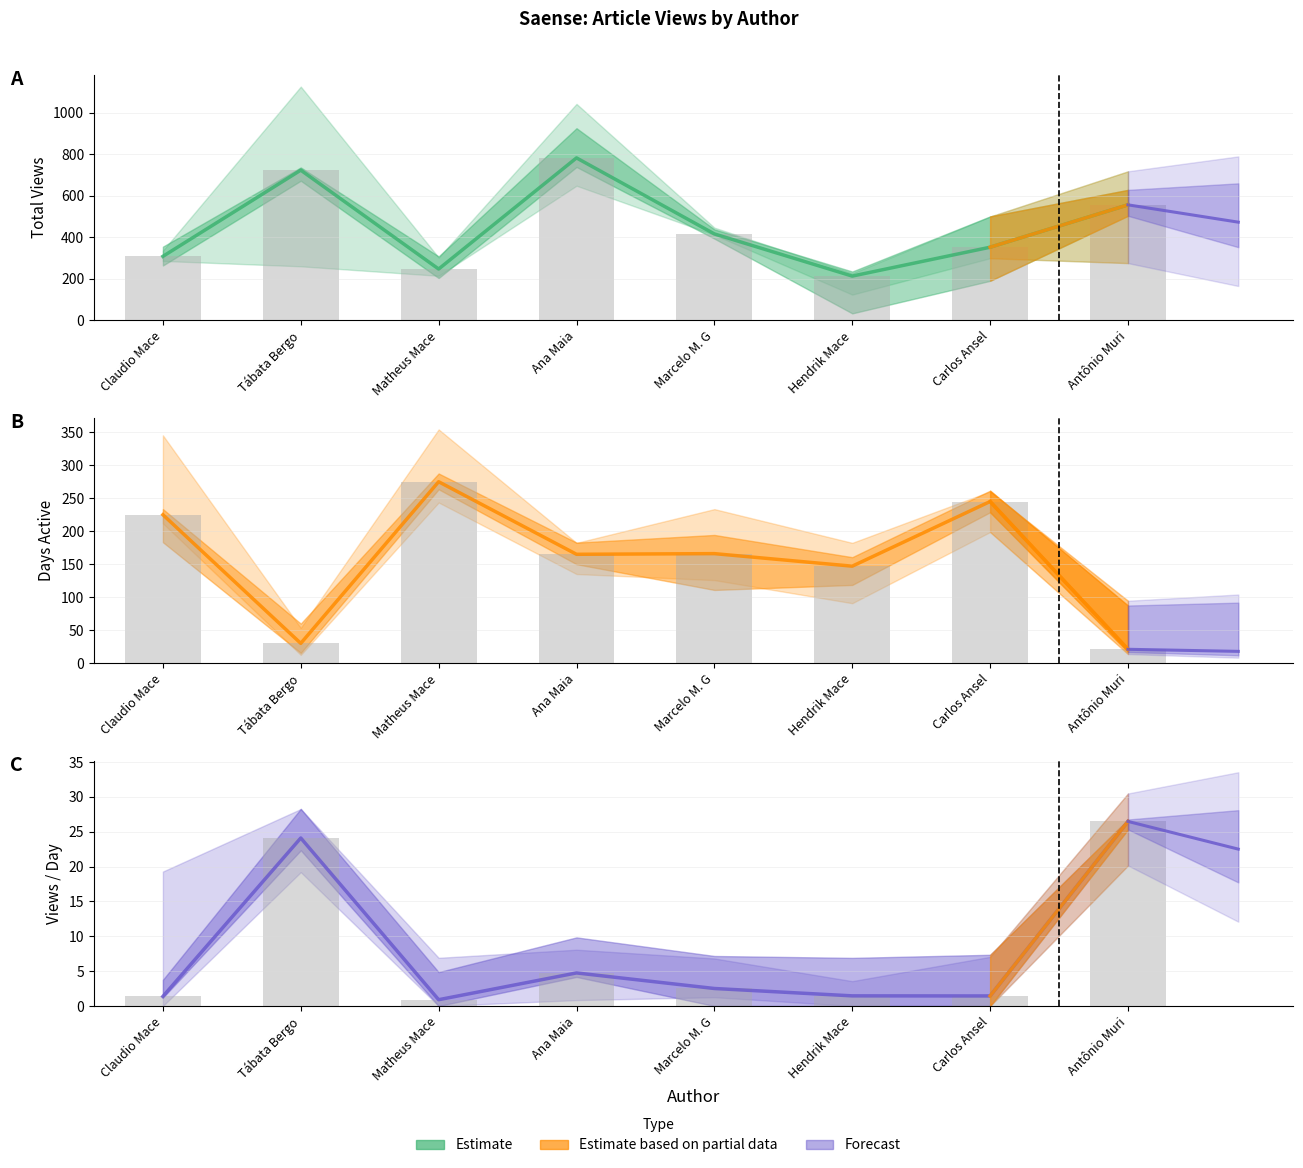

What is the difference between the Total Views values at Claudio Mace and Tábata Bergo?

415.0